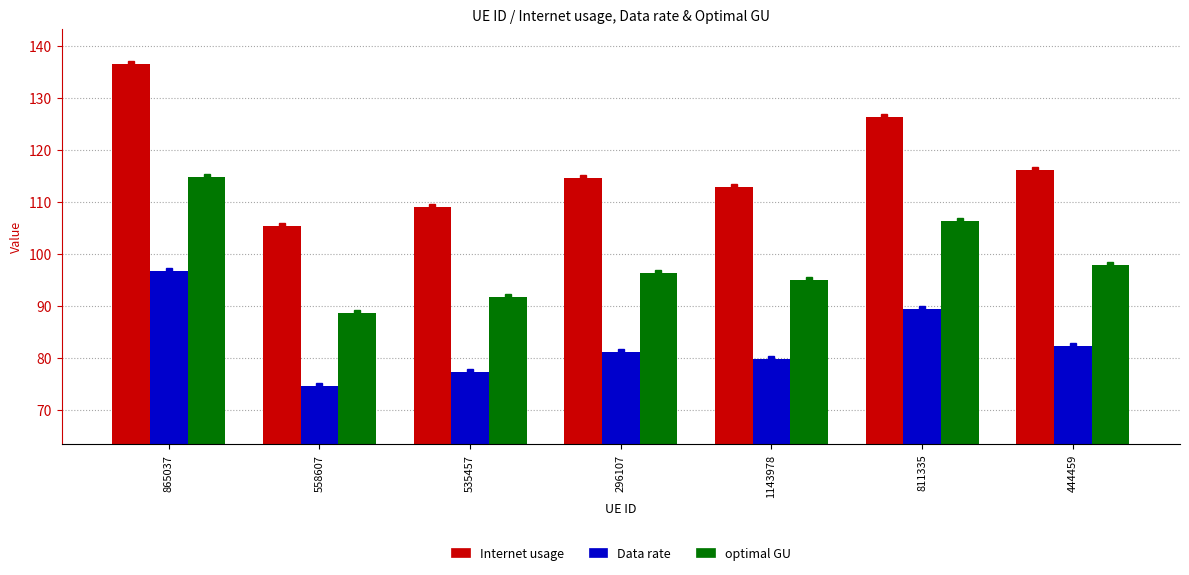

At which label is optimal GU closest to 101?

444459